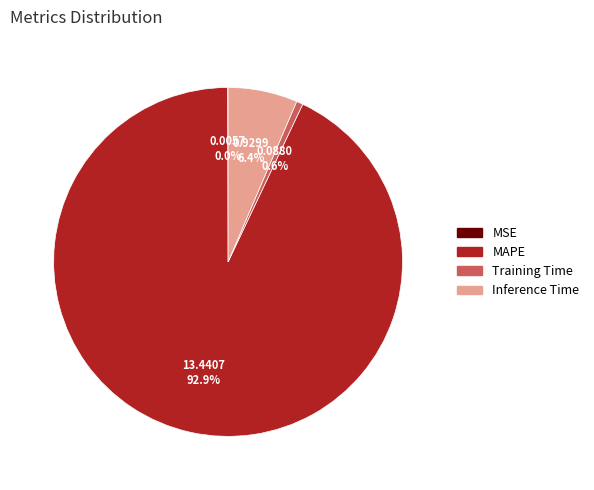

Is it true that Inference Time is 6% of the pie?

True